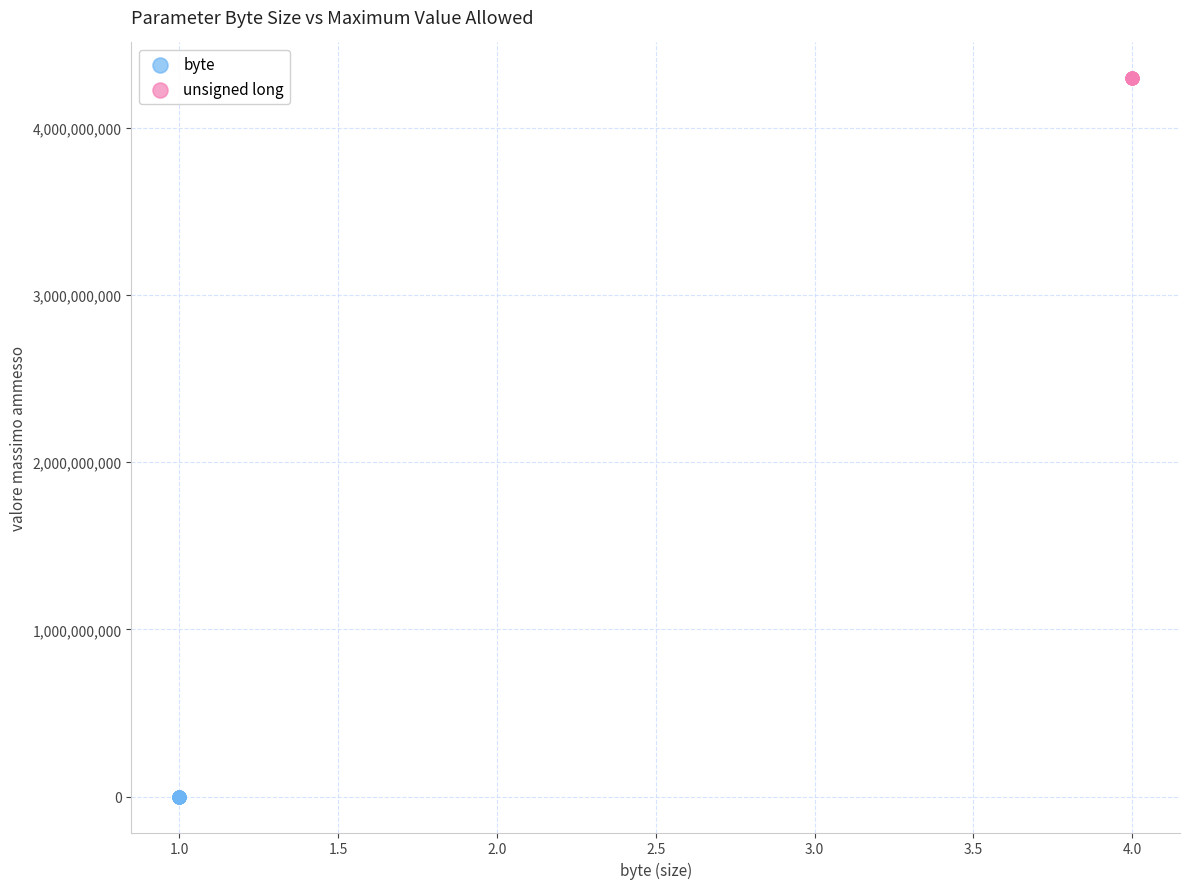

Which series reaches the minimum Y coordinate?

byte